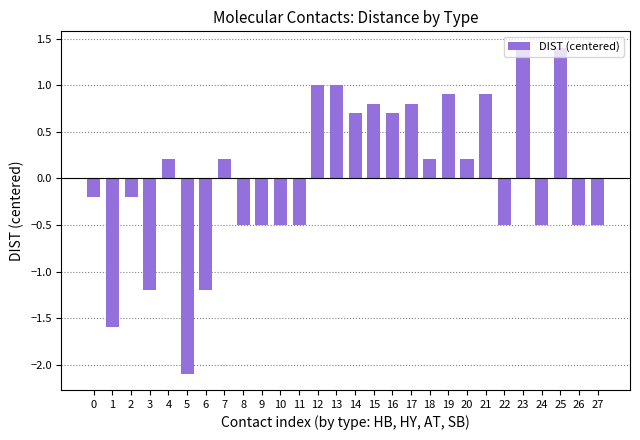

Reading left to right, what are all the values shown in this chart?

0=-0.2	1=-1.6	2=-0.2	3=-1.2	4=0.2	5=-2.1	6=-1.2	7=0.2	8=-0.5	9=-0.5	10=-0.5	11=-0.5	12=1.0	13=1.0	14=0.7	15=0.8	16=0.7	17=0.8	18=0.2	19=0.9	20=0.2	21=0.9	22=-0.5	23=1.4	24=-0.5	25=1.4	26=-0.5	27=-0.5